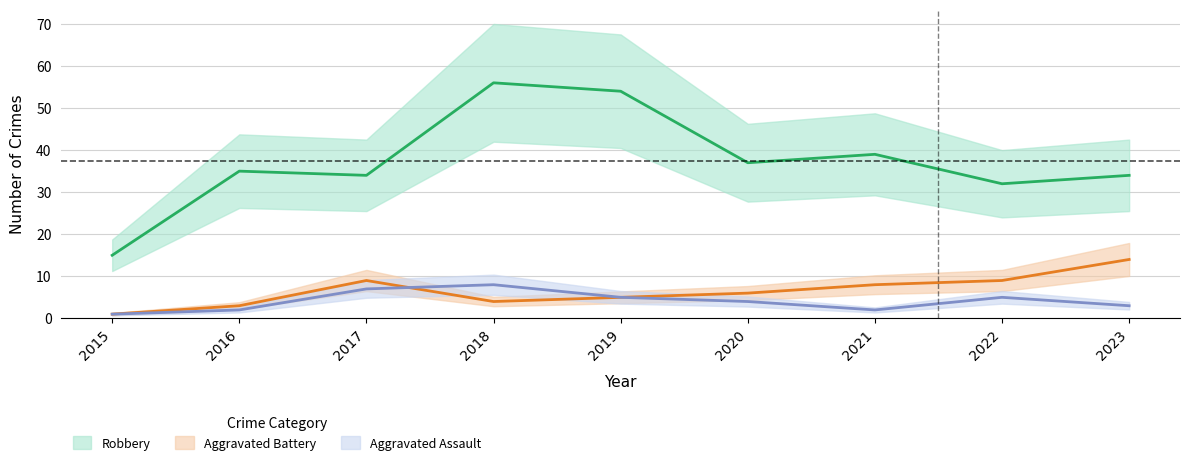

True or false: Aggravated Assault and Robbery cross at least once.

False